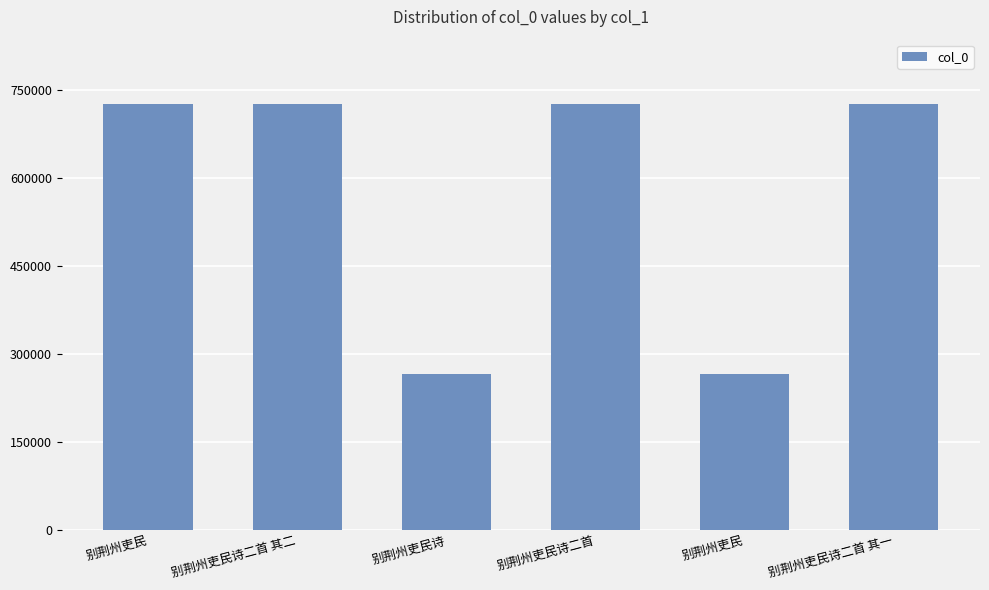

How many data points are less than 726190?

3